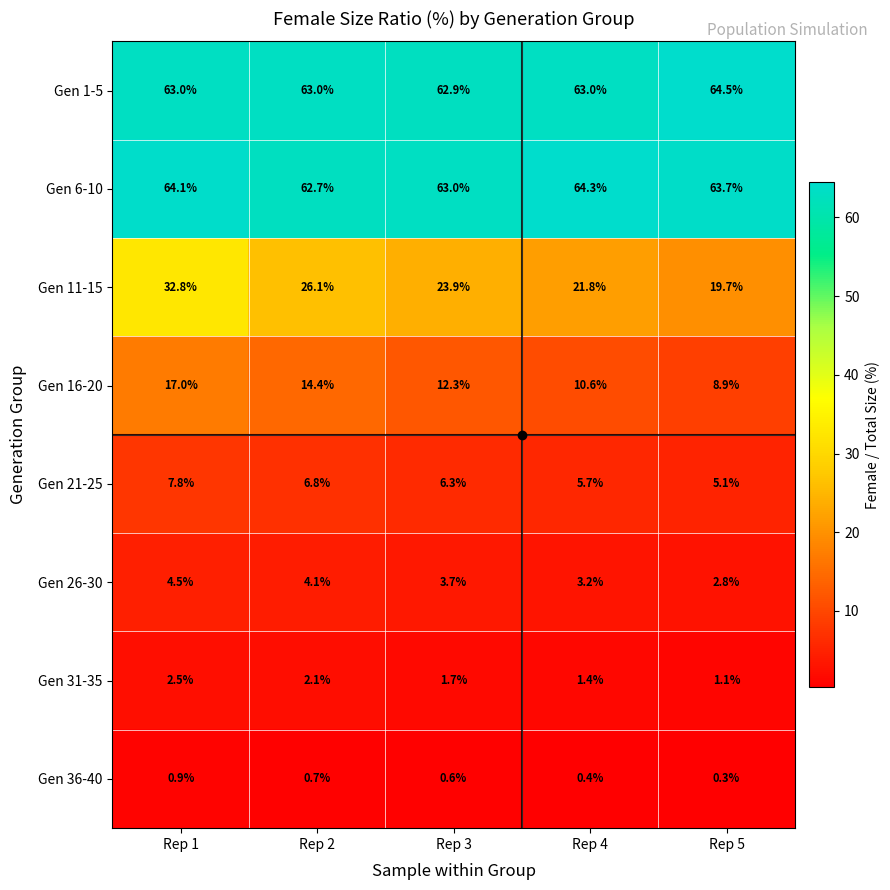

What is the average value of the Gen 36-40 series?

0.6